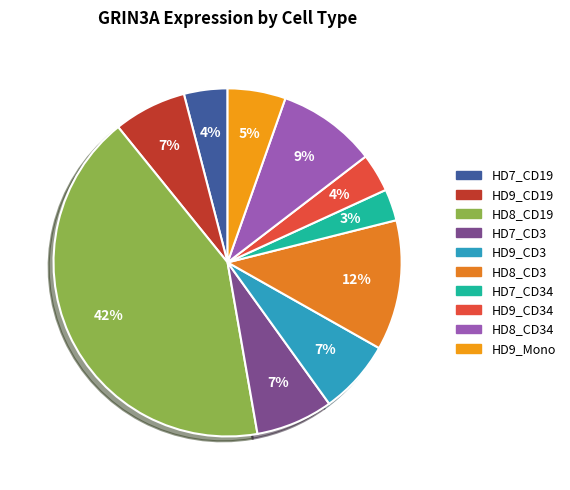

Which has a higher value, HD7_CD3 or HD7_CD19?

HD7_CD3